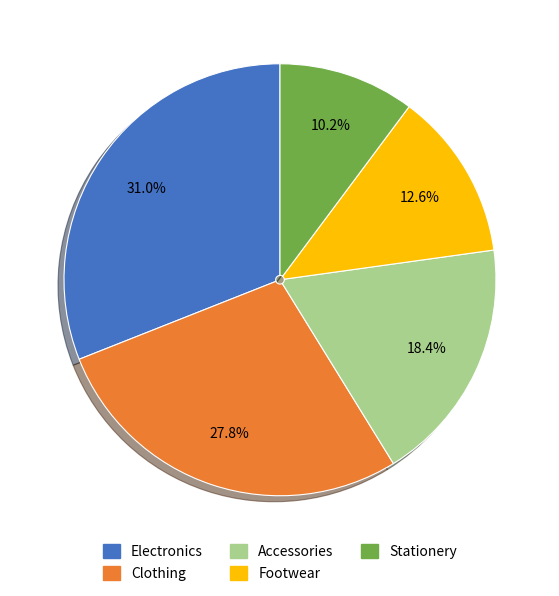

Which slice is the largest?

Electronics